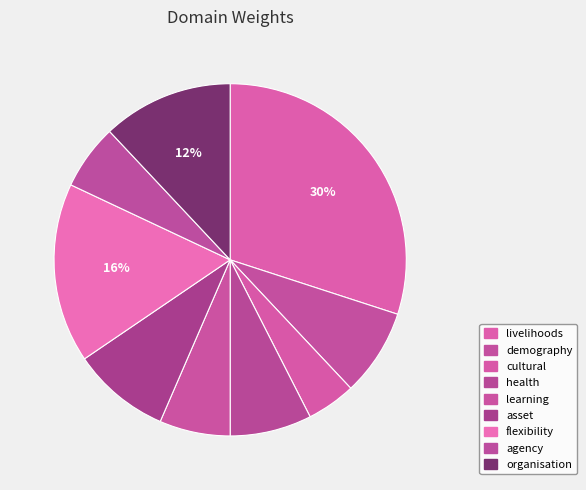

To the nearest percent, what is the difference between the health and cultural slice percentages?

3%